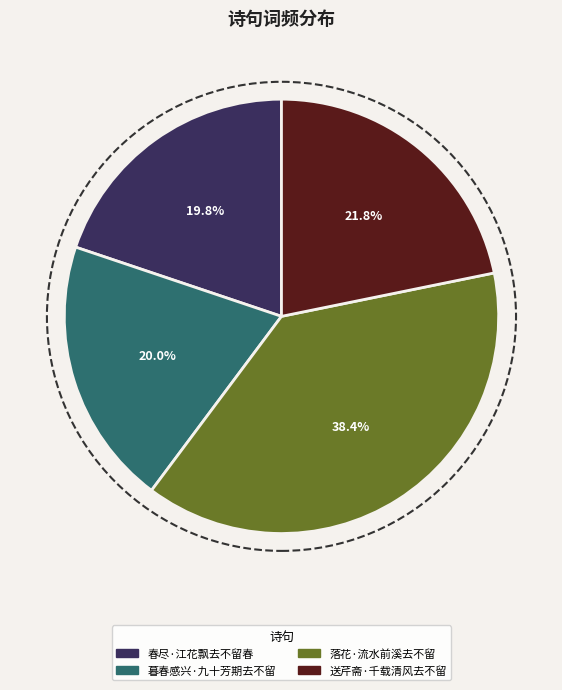

Between 春尽·江花飘去不留春 and 落花·流水前溪去不留, which is larger?

落花·流水前溪去不留